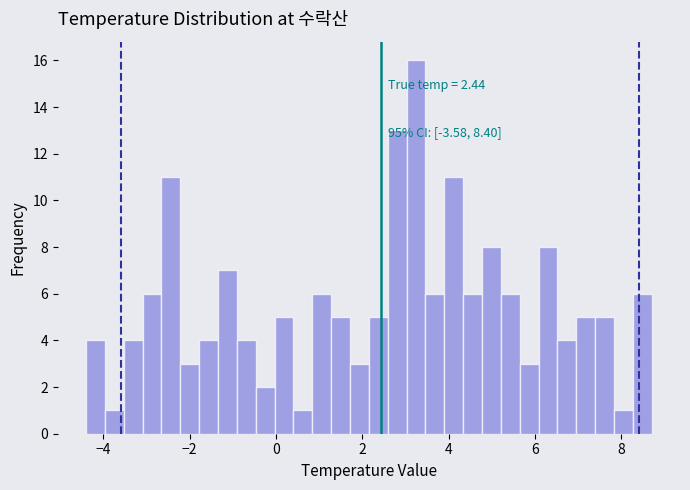

Read against the x-axis, roughly where is the centre of the tallest bar?

3.2